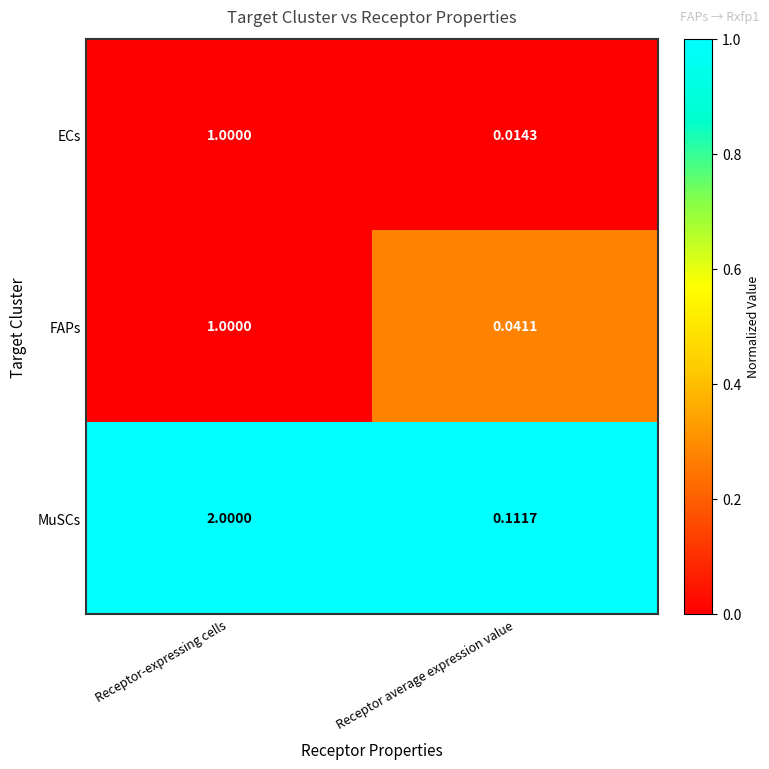

Which series has the largest total across all categories?

MuSCs